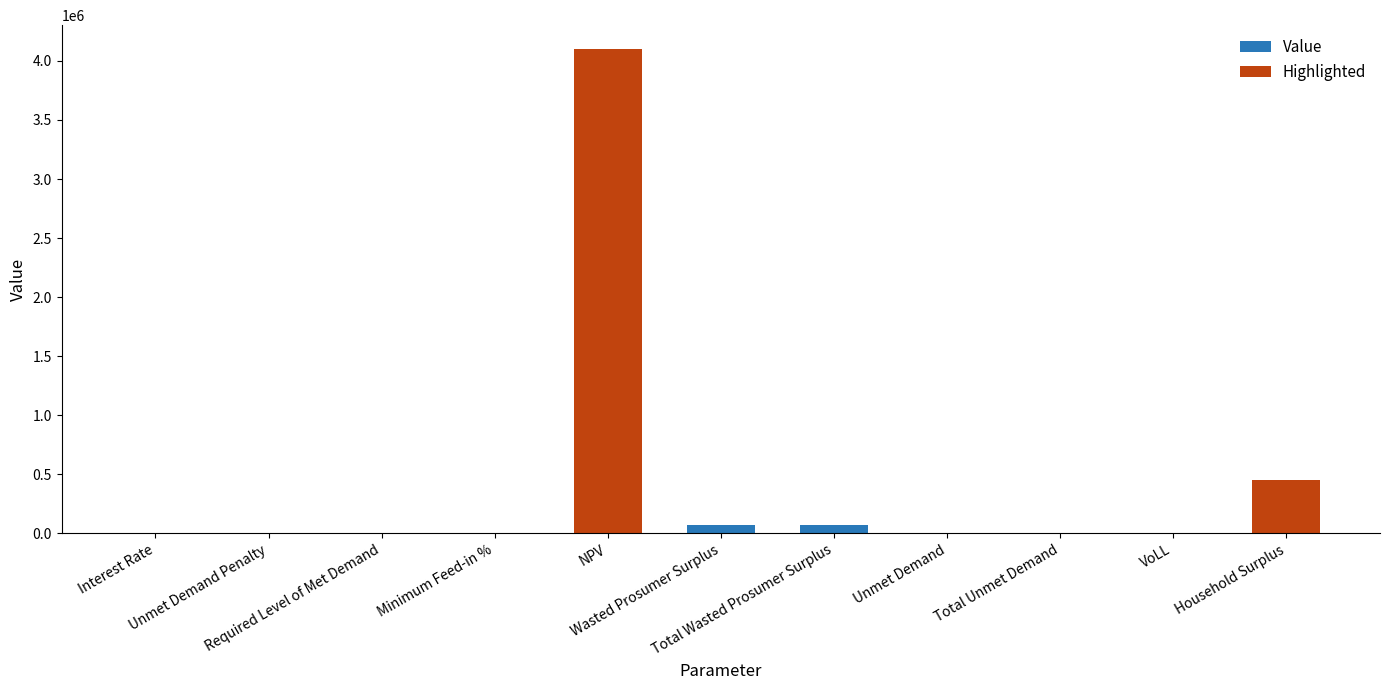

Read the value at Minimum Feed-in %.

0.2